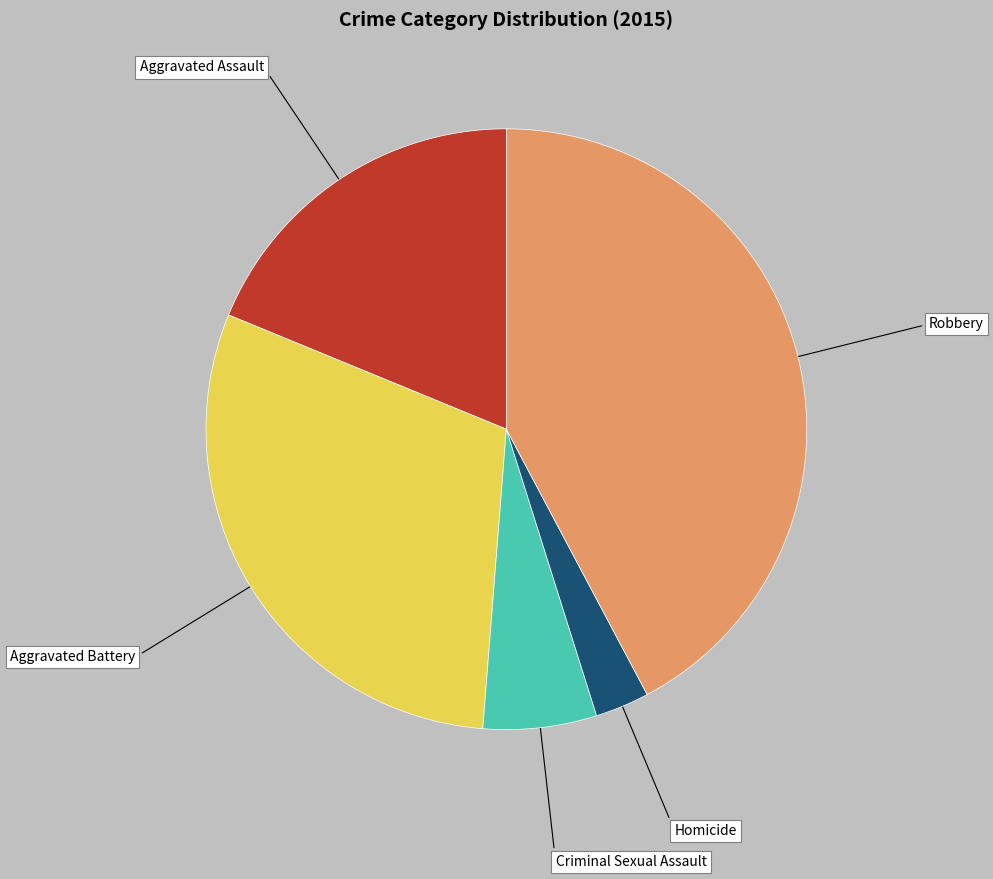

True or false: Aggravated Battery accounts for 30% of the total.

True